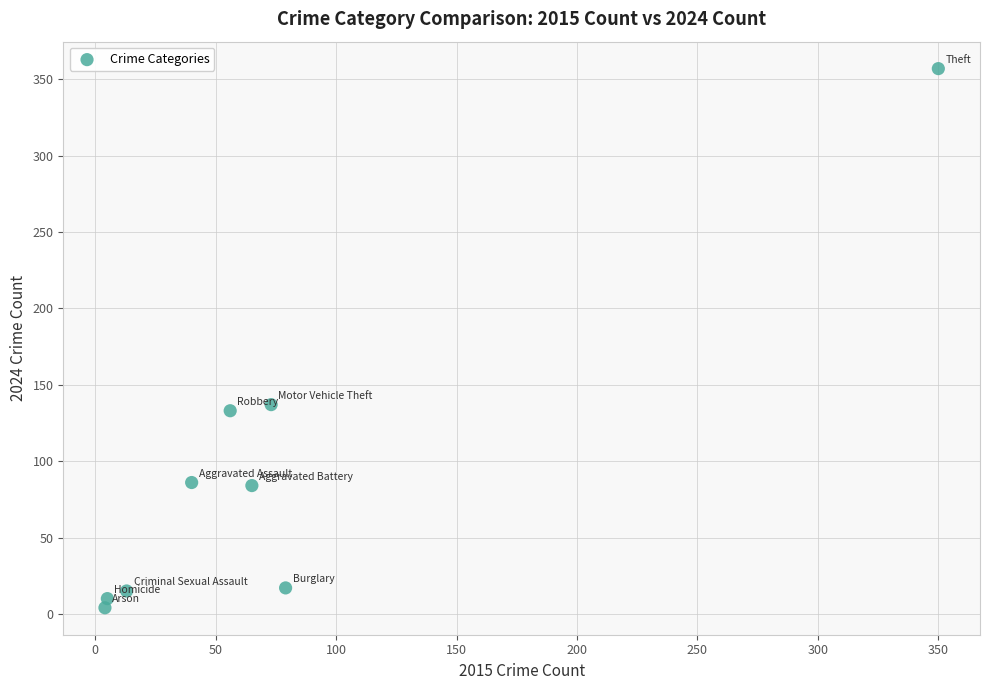

What Y value in the scatter plot is closest to 180?

137